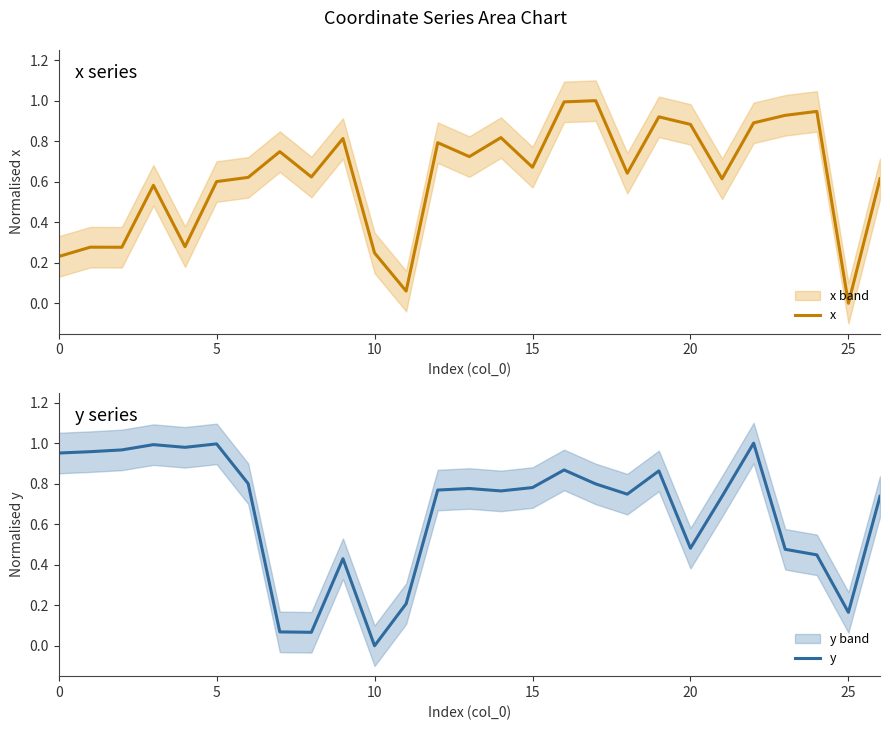

In x, how many points are higher than both neighbors (excluding endpoints)?

9